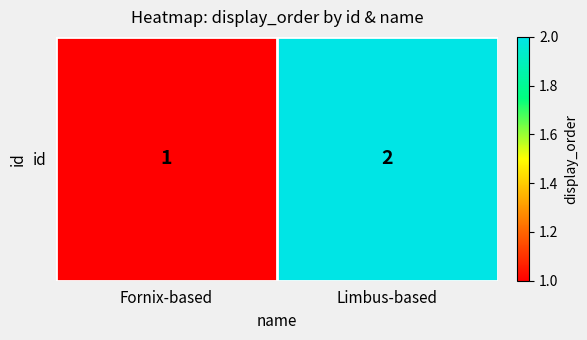

Reading left to right, what are all the values shown in this chart?

1	2